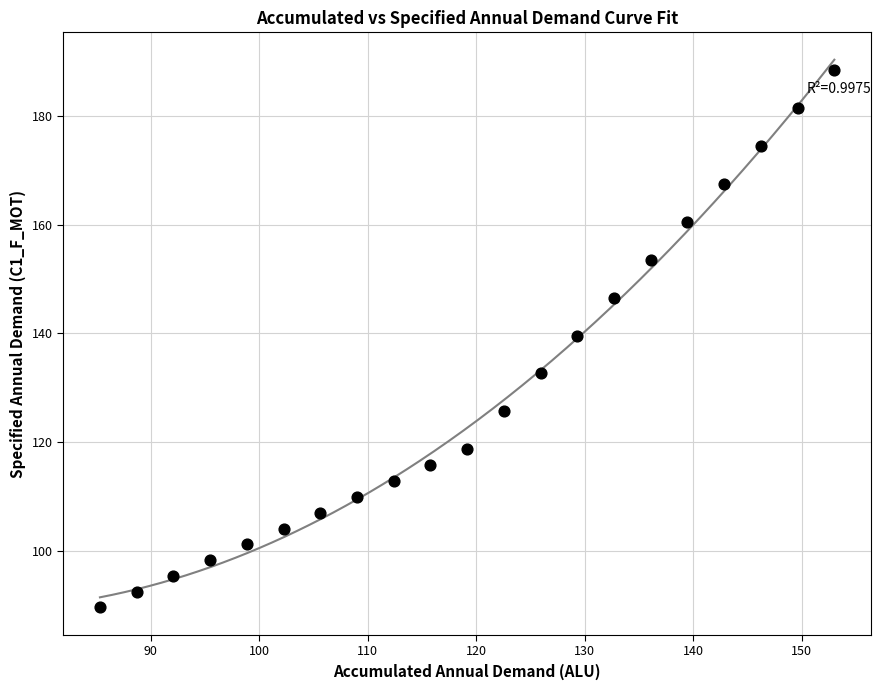

What is the range of Y values (max minus min)?

98.9